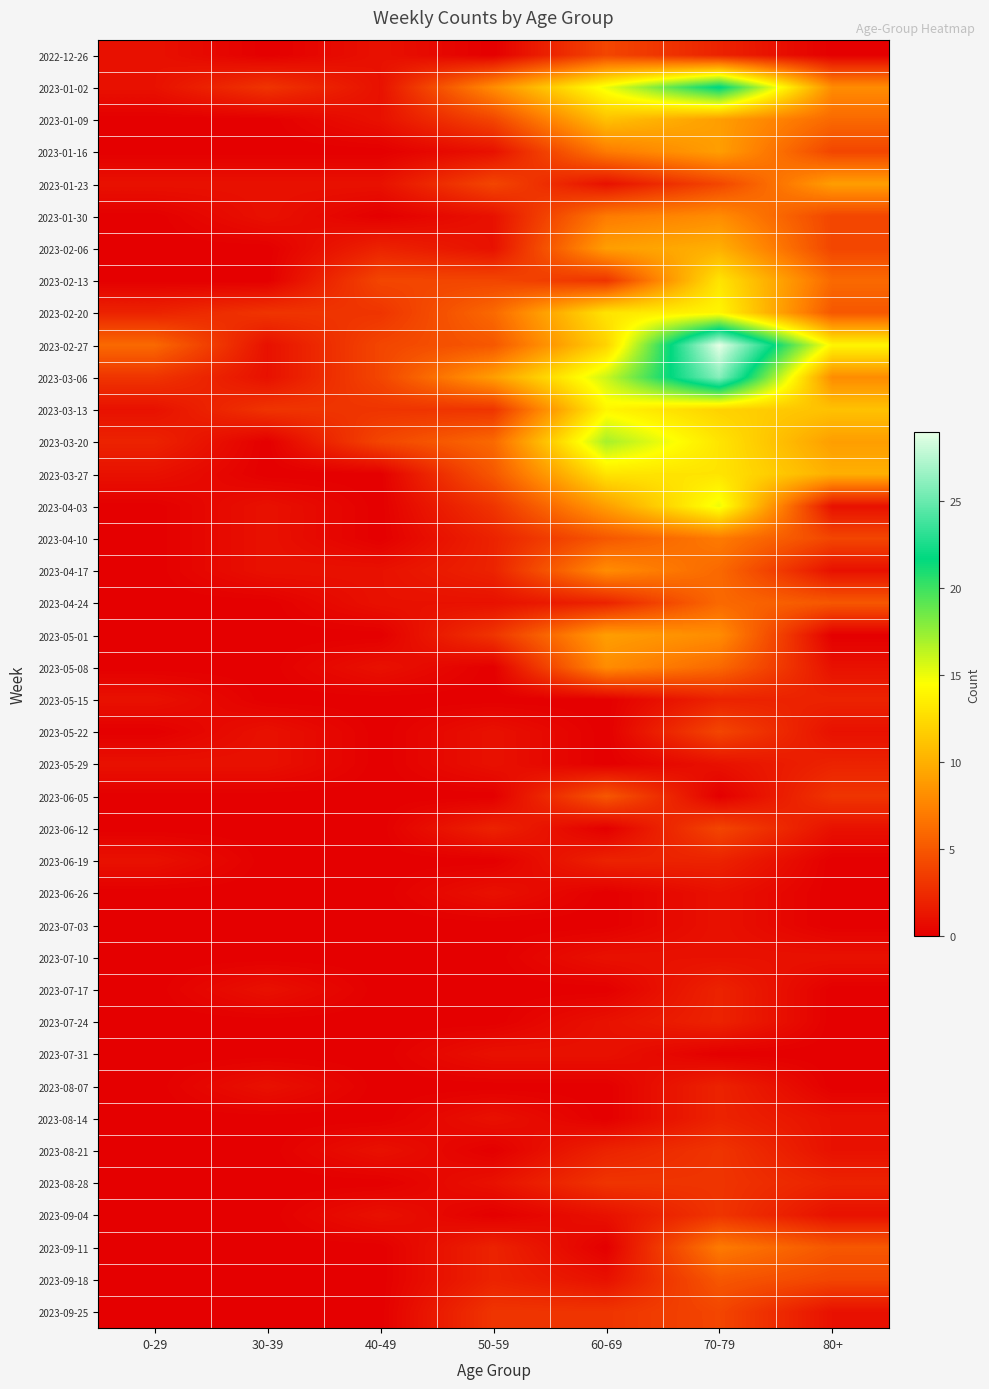

What is the total value across all series at 50-59?

83